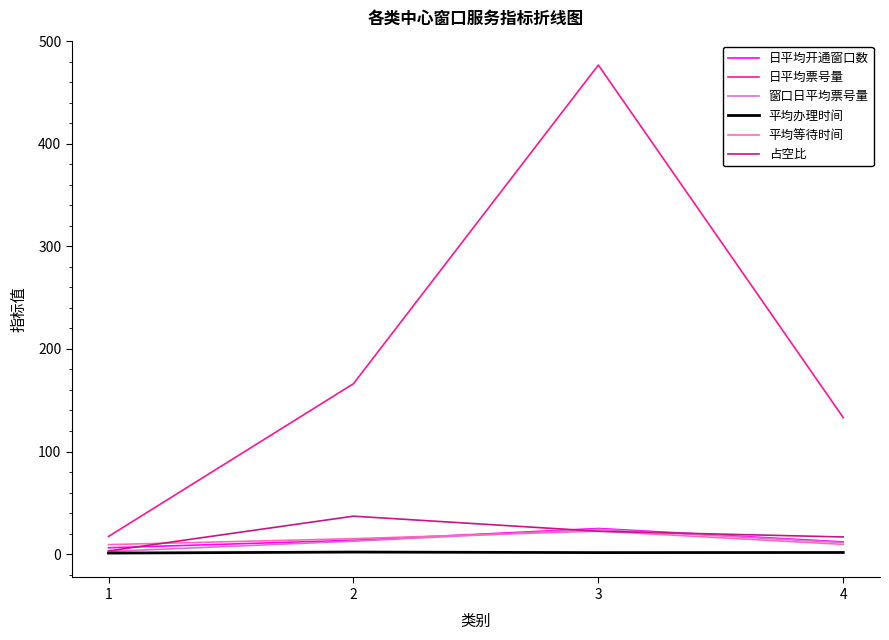

Count the number of categories in the chart.

4